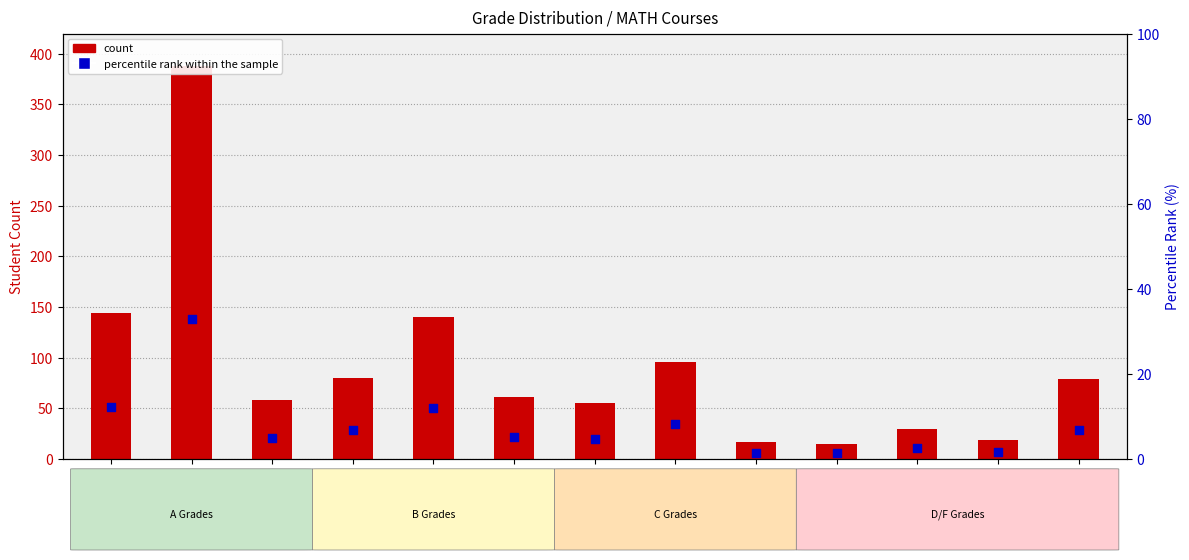

Which series has the largest total across all categories?

count